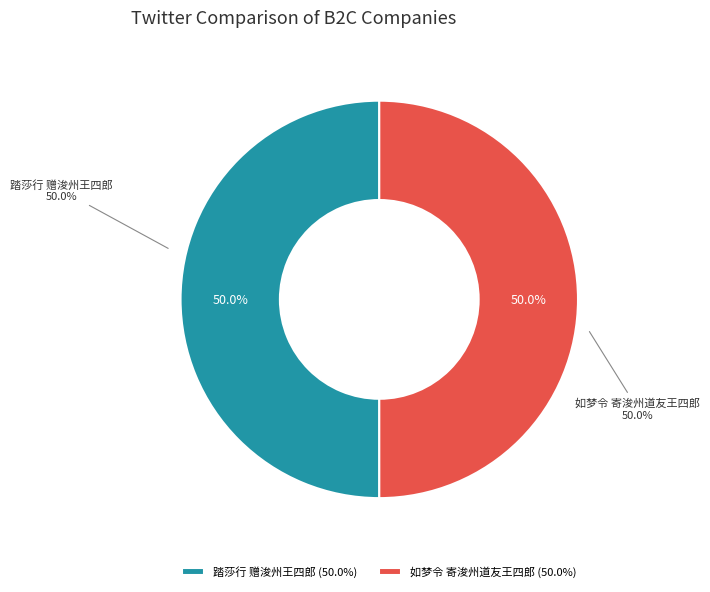

The 如梦令 寄浚州道友王四郎 slice represents 64% of the pie. True or false?

False